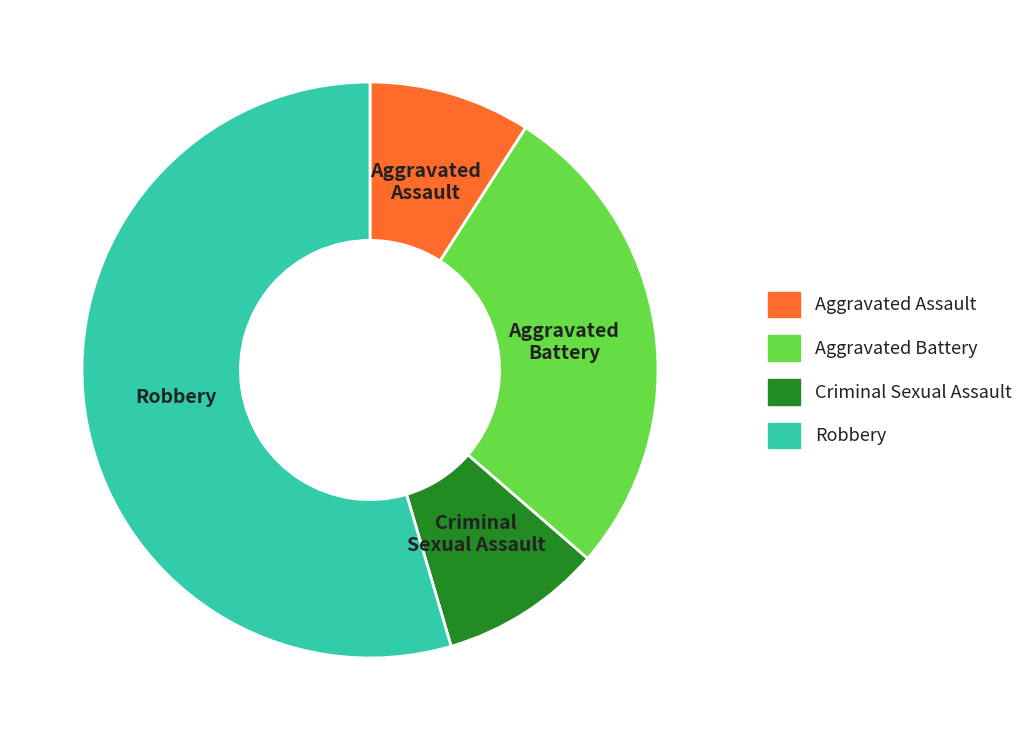

Count the number of slices in the pie.

4